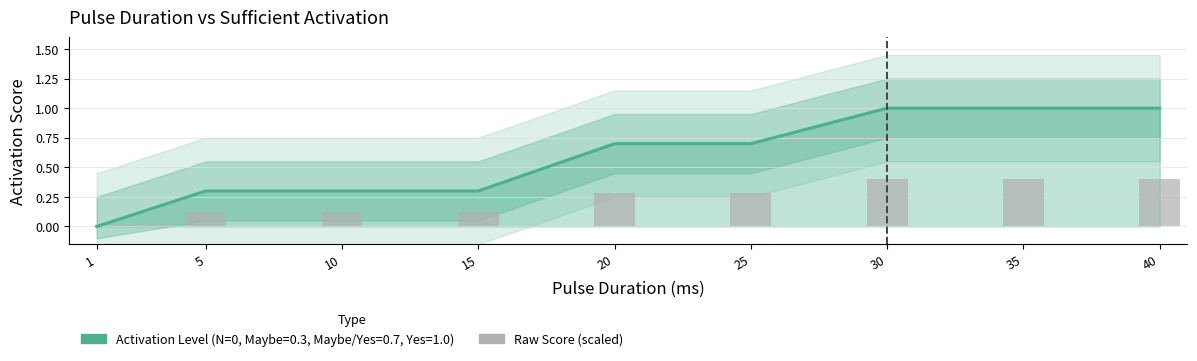

Are the bars horizontal?

No